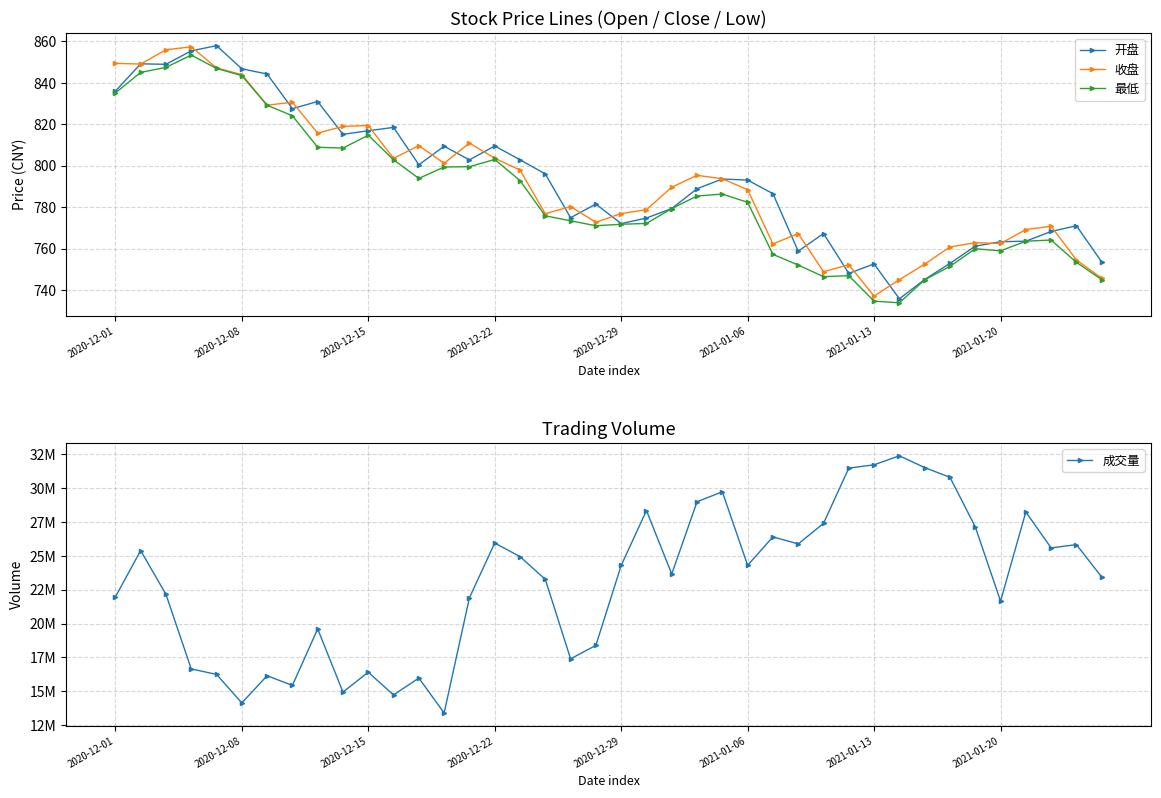

How many lines are shown in the chart?

4